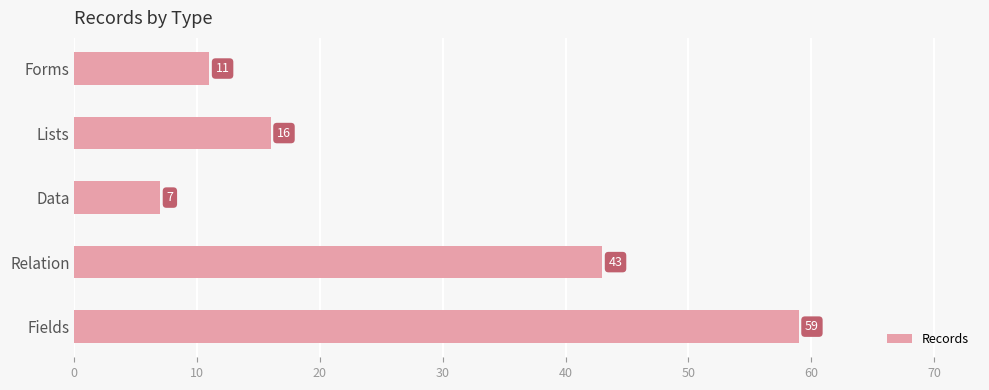

The chart shows a value of 11 at Forms. True or false?

True